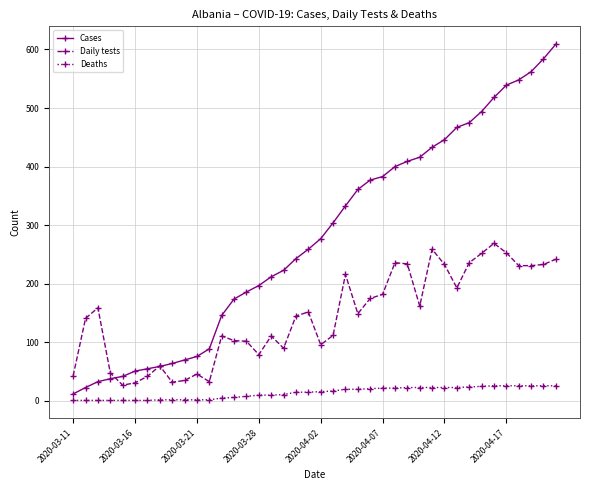

What is the highest value of the Daily tests series?

269